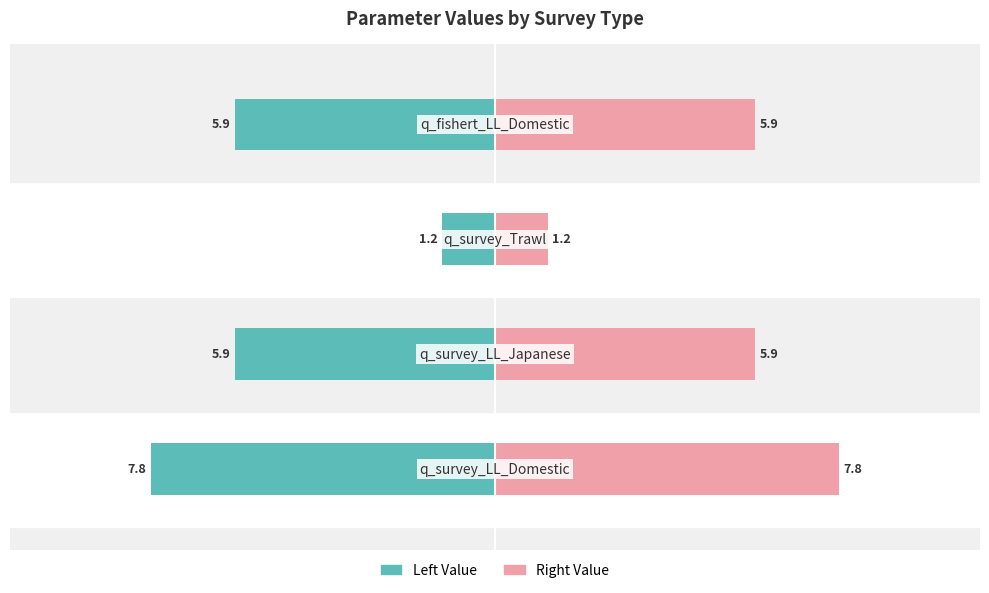

Which series has the largest total across all categories?

Value (right)